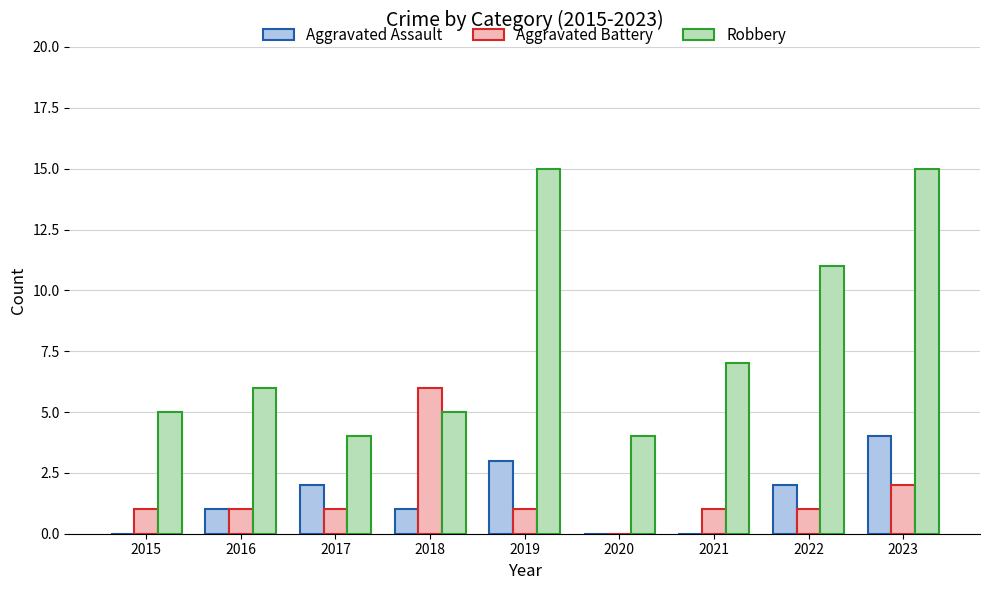

The value of Robbery at 2015 is 2. True or false?

False